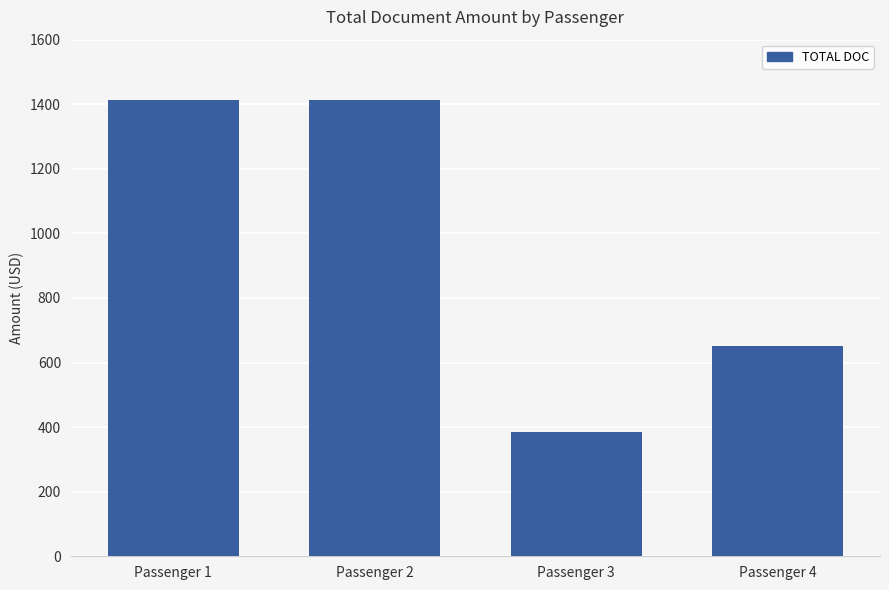

Which has a higher value, Passenger 3 or Passenger 4?

Passenger 4